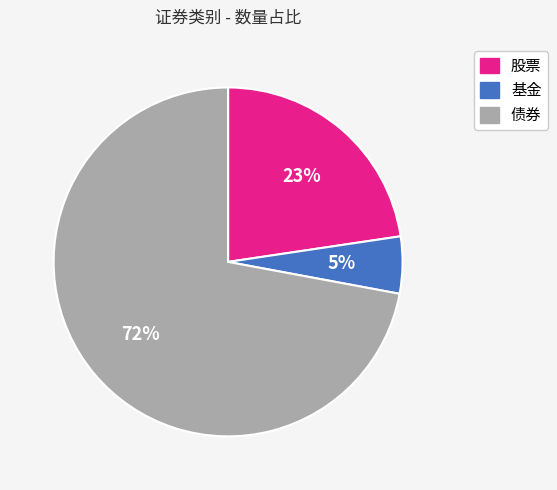

True or false: 基金 accounts for 5% of the total.

True